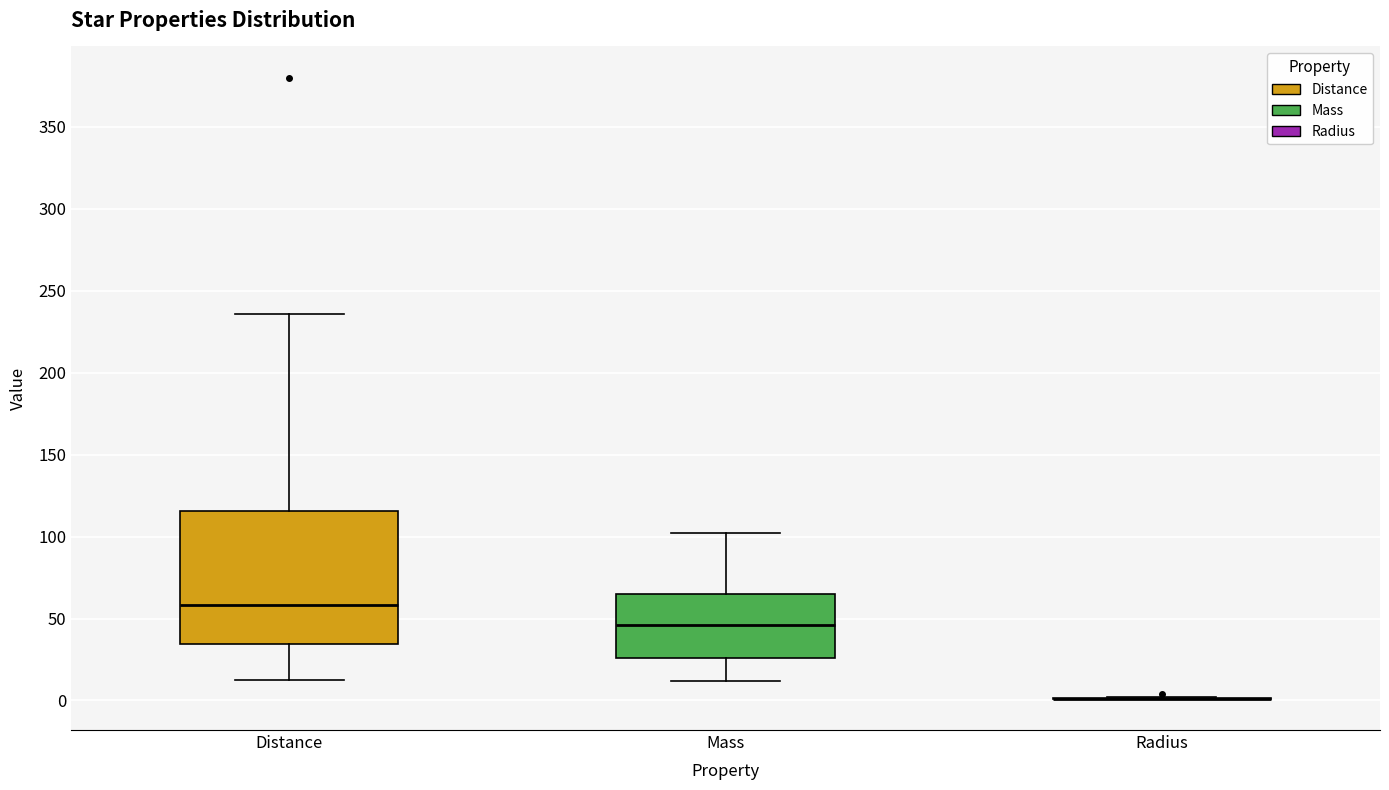

Reading left to right, transcribe this box plot: for each box, give where its median line is, the range the box spans, and where its two whiskers end, as read against the y-axis. The values are not printed on the chart, so give them approximately, as read against the axis.

Distance: median 60, box 35 to 115, whiskers 15 to 235
Mass: median 45, box 25 to 65, whiskers 10 to 100
Radius: box collapsed to a line at 0, whiskers 0 to 0